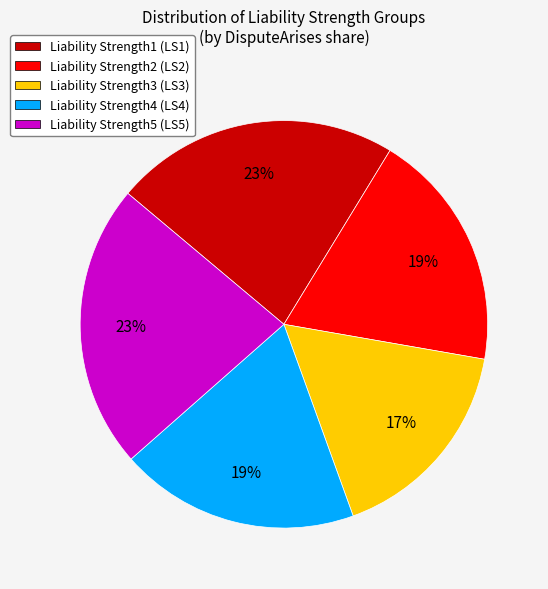

To the nearest percent, what is the combined percentage of Liability Strength4 and Liability Strength1?

42%